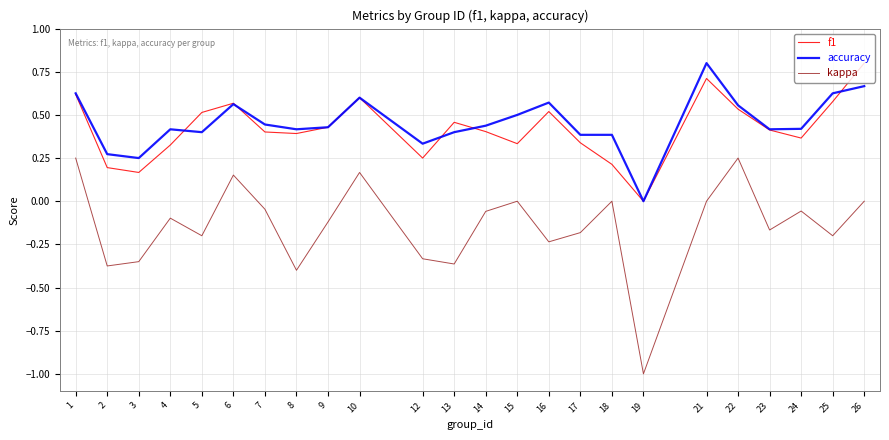

Is the value of kappa at 14 greater than the value of accuracy at 26?

No